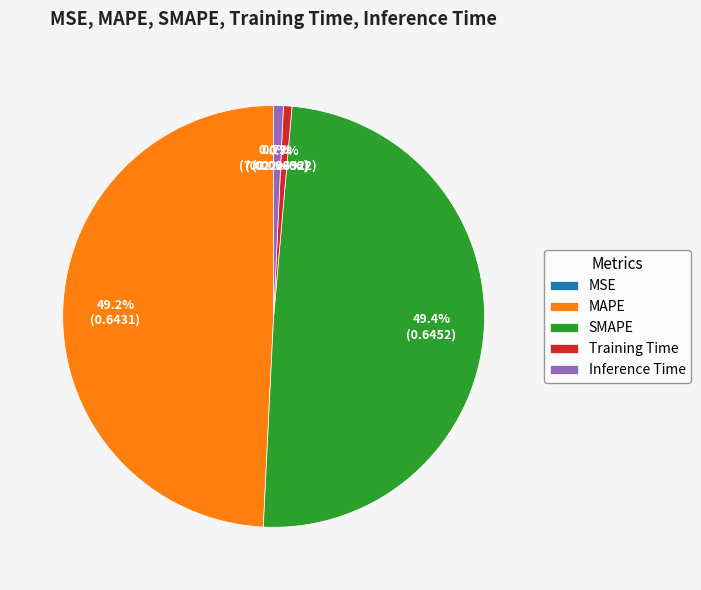

Does any single category account for the majority?

No